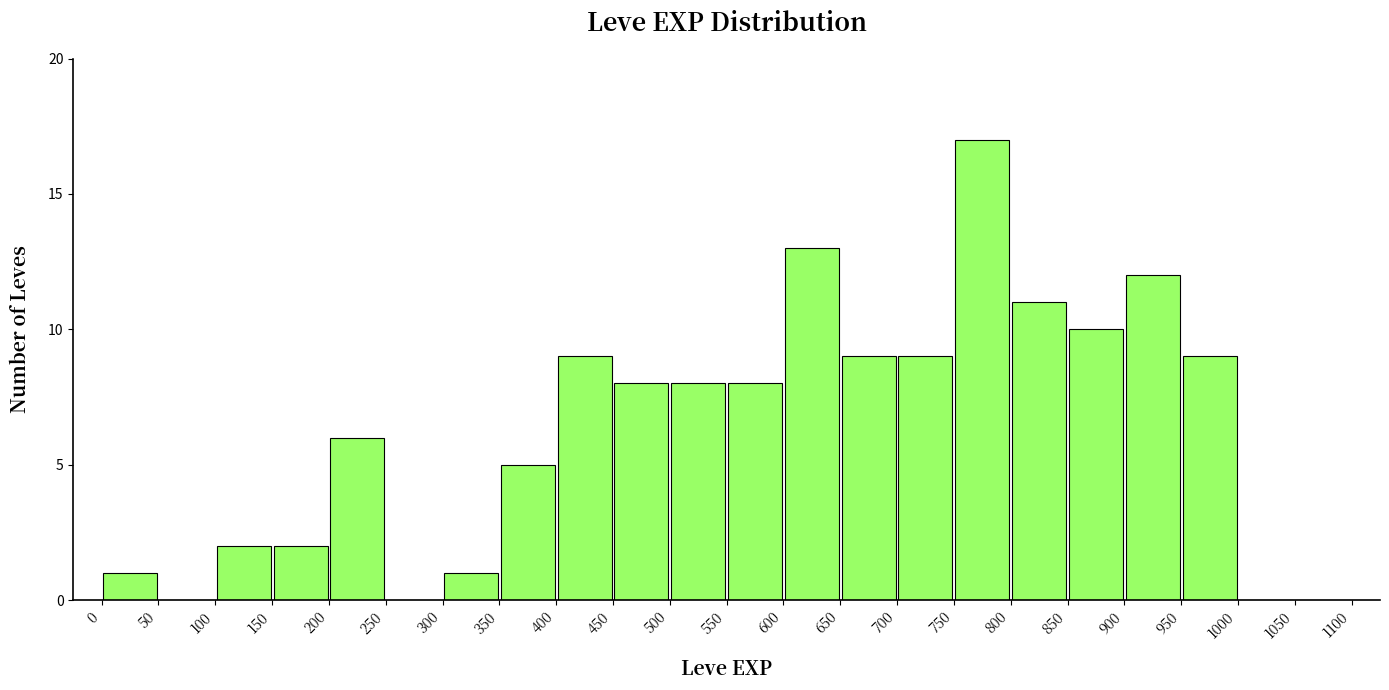

Reading left to right, transcribe this chart: for each bar, give the range it covers on the x-axis and its height. The values are not printed on the chart, so give them approximately, as read against the axis.

0 to 50: 1
50 to 100: 0
100 to 150: 2
150 to 200: 2
200 to 250: 6
250 to 300: 0
300 to 350: 1
350 to 400: 5
400 to 450: 9
450 to 500: 8
500 to 550: 8
550 to 600: 8
600 to 650: 13
650 to 700: 9
700 to 750: 9
750 to 800: 17
800 to 850: 11
850 to 900: 10
900 to 950: 12
950 to 1000: 9
1000 to 1050: 0
1050 to 1100: 0